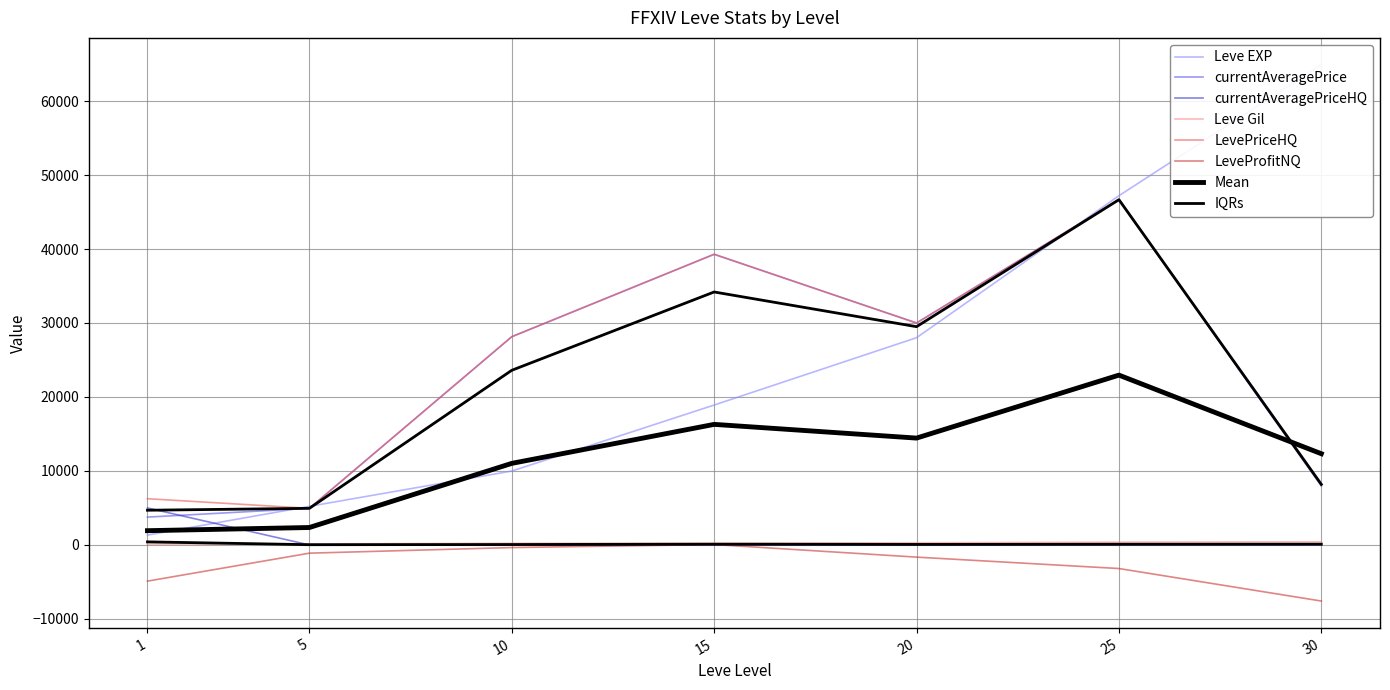

True or false: LevePriceHQ has a value of 3208.0 at 5.

False